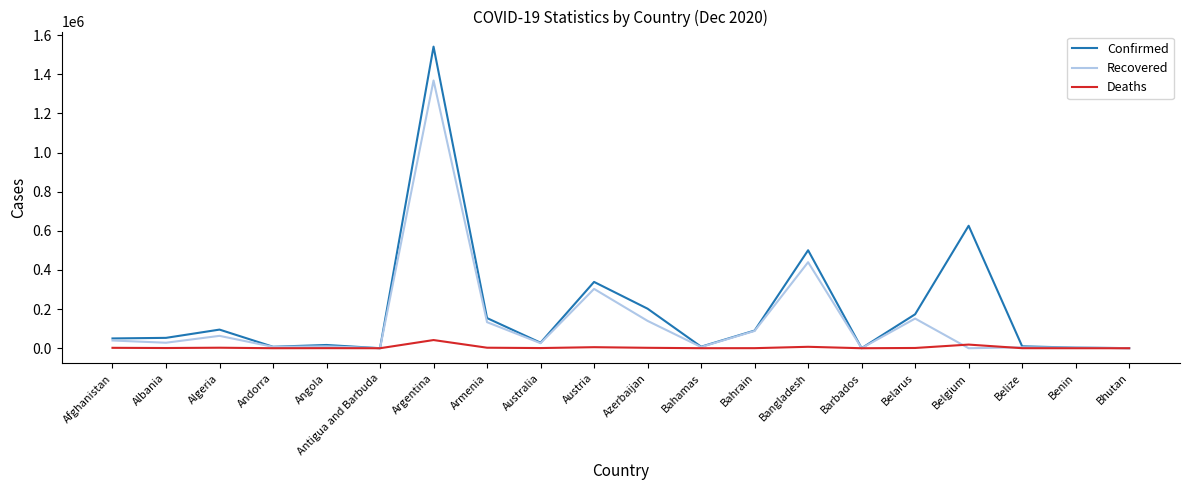

Which series has the largest total across all categories?

Confirmed